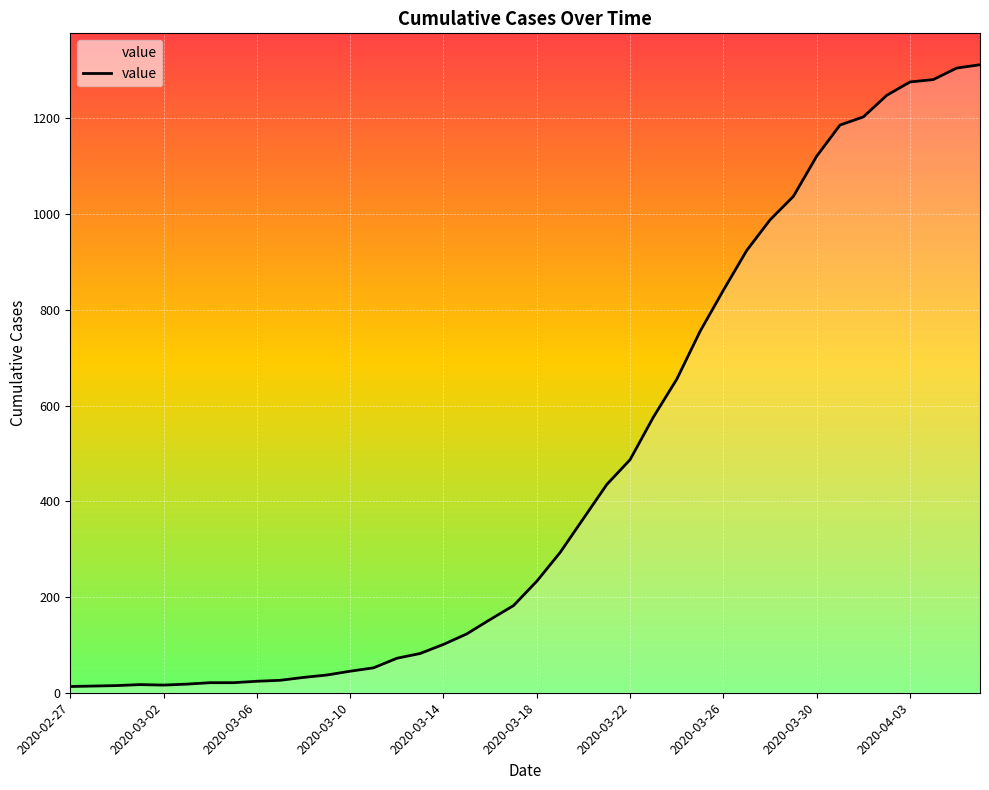

What is the difference between the maximum and minimum values?

1299